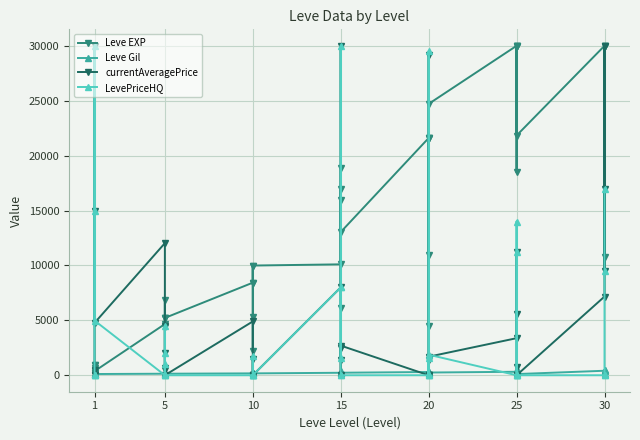

Reading left to right, what are all the values shown in this chart?

Leve EXP: 630	900	160	160	900	370	4660	6840	5220	4410	5220	5220	8430	5330	2230	9990	8430	9990	10100	18910	6110	16920	15980	13040	21600	4440	21600	21600	10970	24710	30000	30000	18490	30000	30000	21830	30000	30000	10740	30000
Leve Gil: 112	112	113	113	112	112	140	224	140	140	170	140	172	170	170	170	172	170	226	174	295	230	343	230	295	107	232	295	108	248	317	290	172	336	562	107	410	460	136	438
currentAveragePrice: 501	0	0	14950	30000	4764	12028	456	681	4500	2000	0	4900	0	1463	0	0	0	8000	30000	1355	2497	0	2700	0	1355	0	29130	0	1689	3375	5555	11200	726	0	0	7165	30000	9513	17000
LevePriceHQ: 0	0	0	14950	30000	4980	0	1000	0	4500	2000	0	0	0	1750	0	0	0	8000	30000	1559	8000	0	0	0	1559	0	29506	0	1872	0	14000	11200	0	0	0	0	0	9500	17000